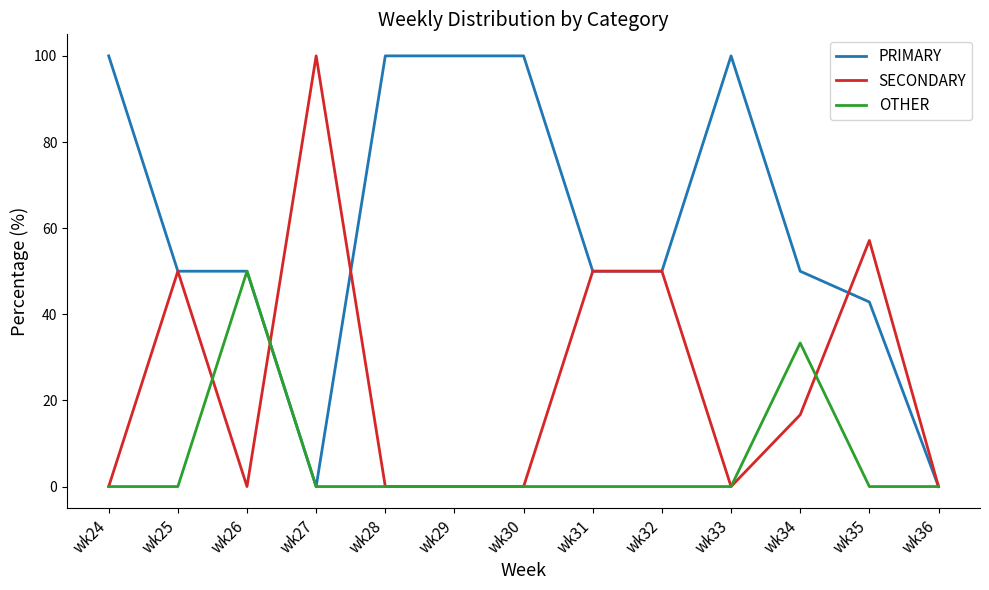

Is this an area chart (filled region under the line)?

No